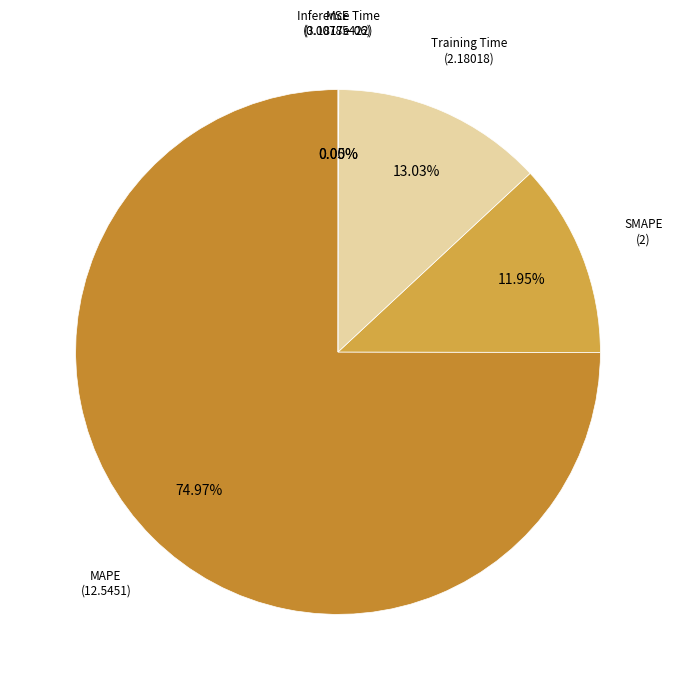

Which slice represents more than half of the pie?

MAPE